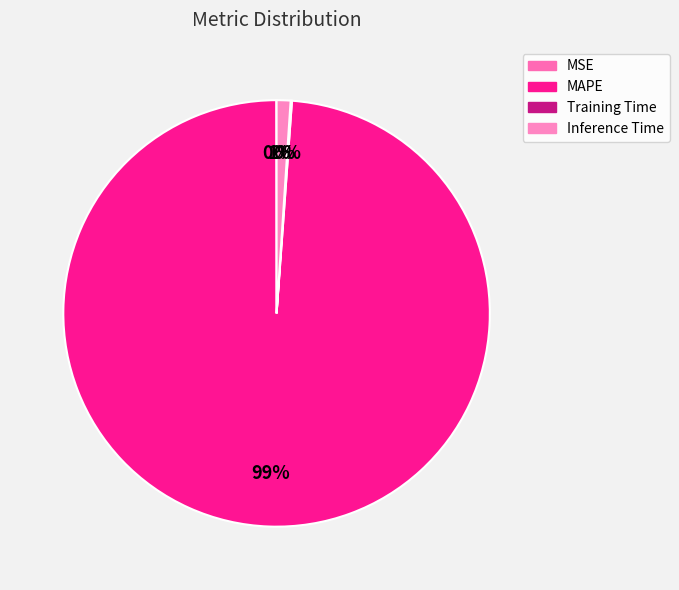

What is the largest slice in the pie chart?

MAPE